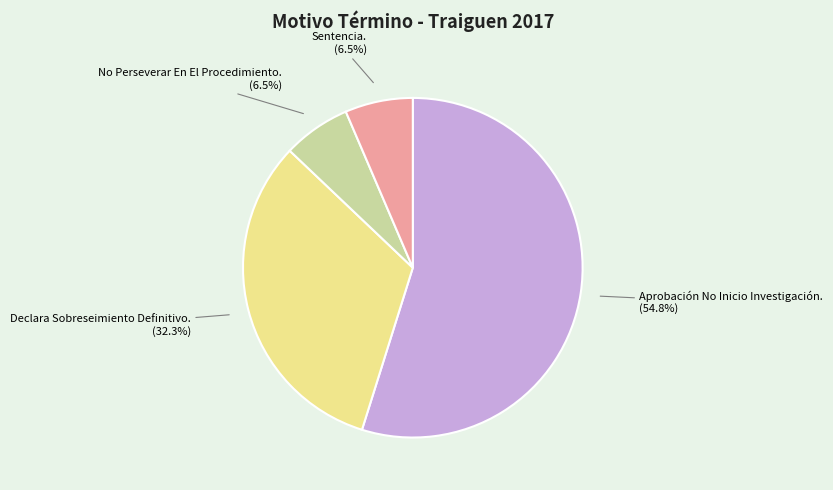

What percentage is NOT represented by Sentencia.?

93.5%